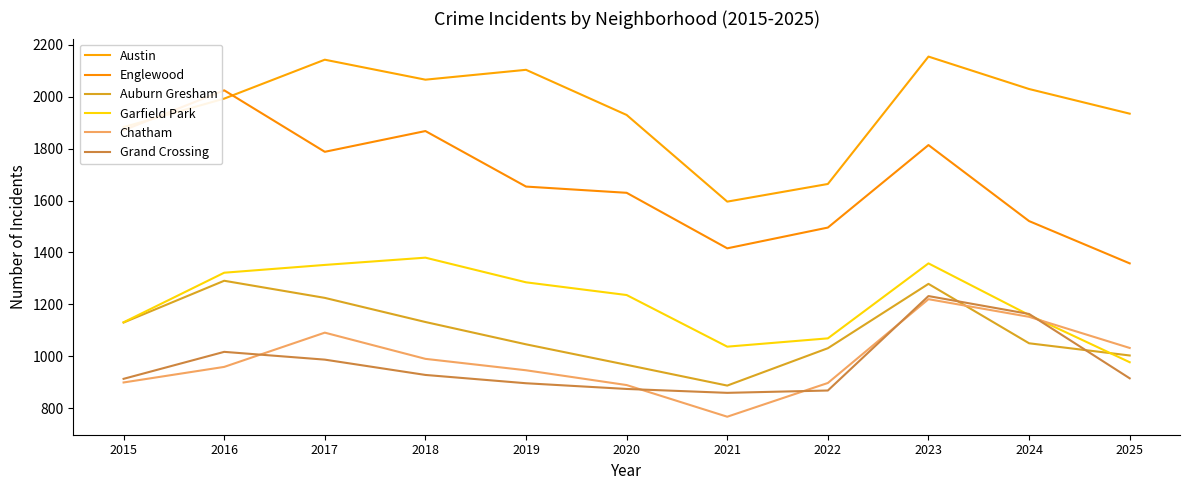

True or false: Garfield Park has a value of 1295 at 2025.

False